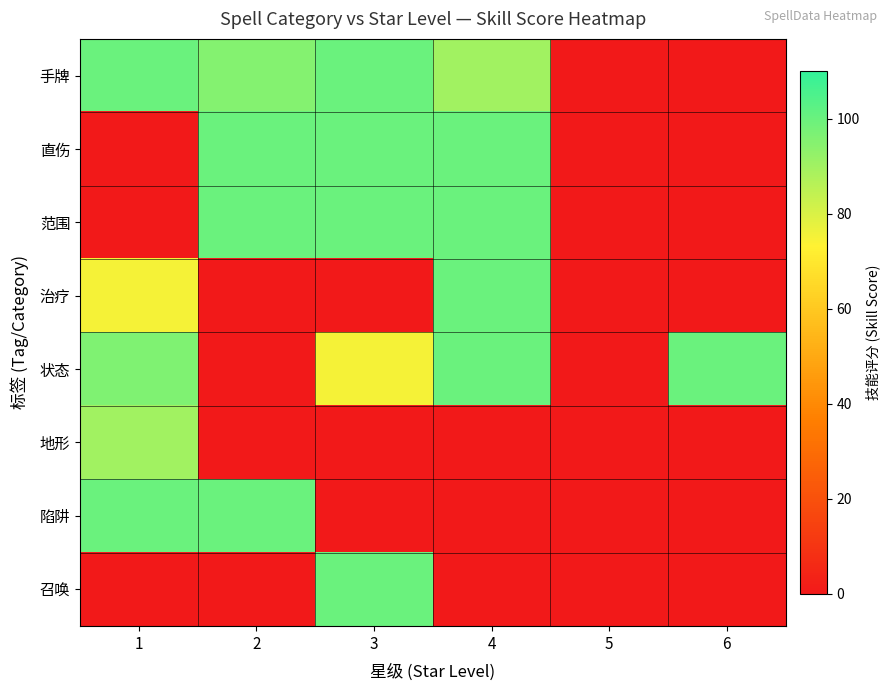

What is the spread (max minus min) of values at 6?

100